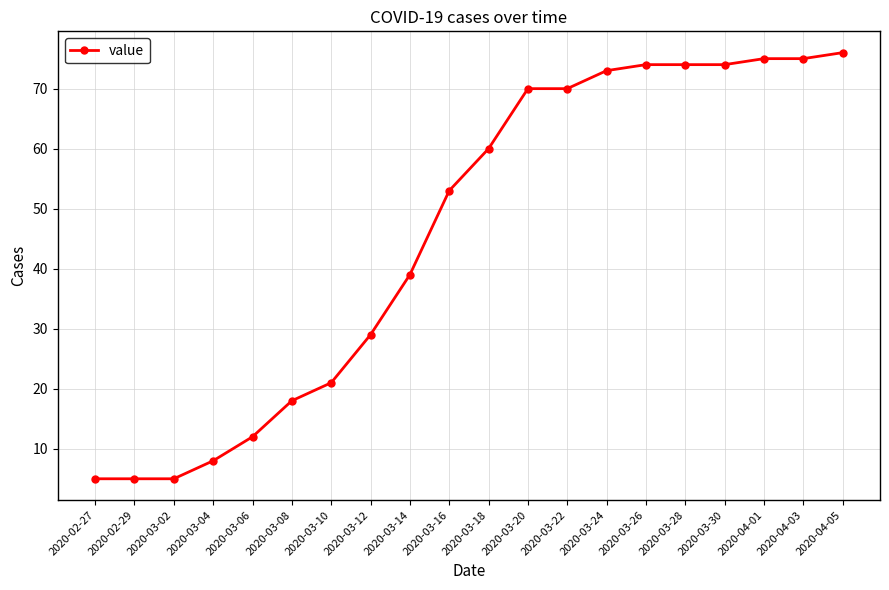

Count the number of categories in the chart.

20